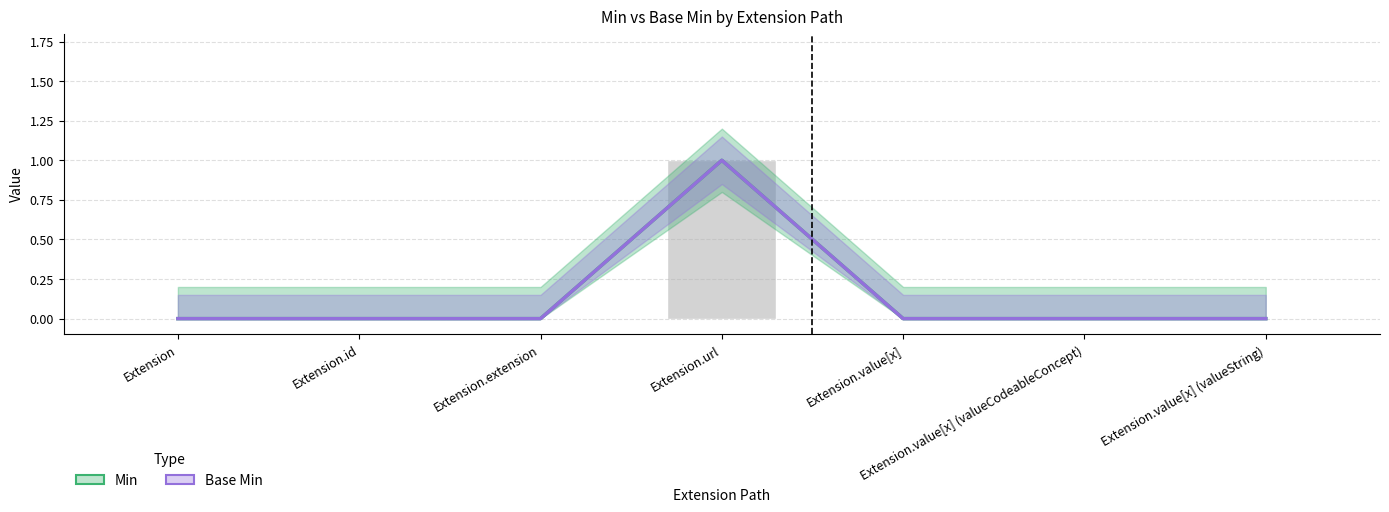

How many categories are shown in the chart?

7